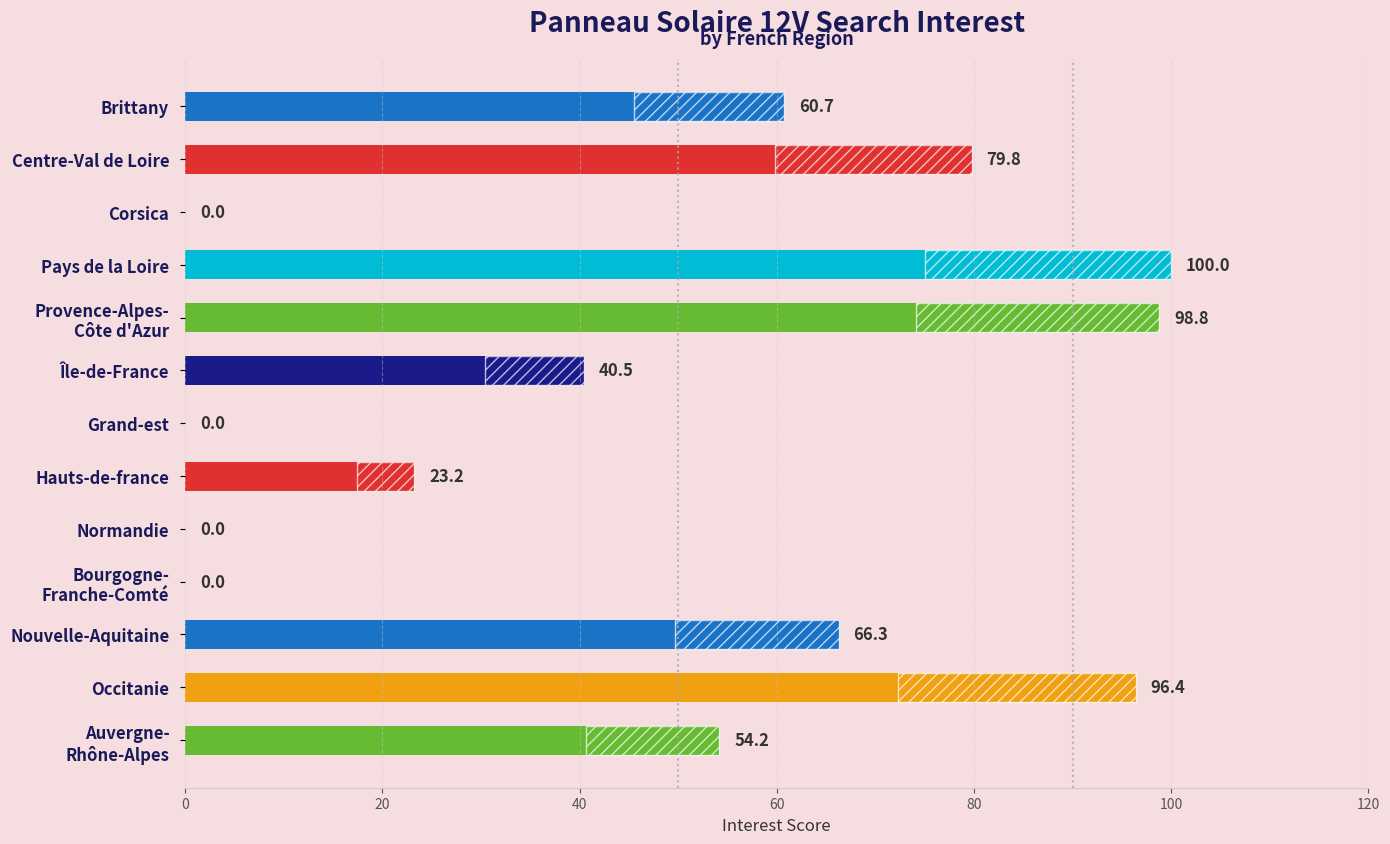

What position from the left is Corsica?

3